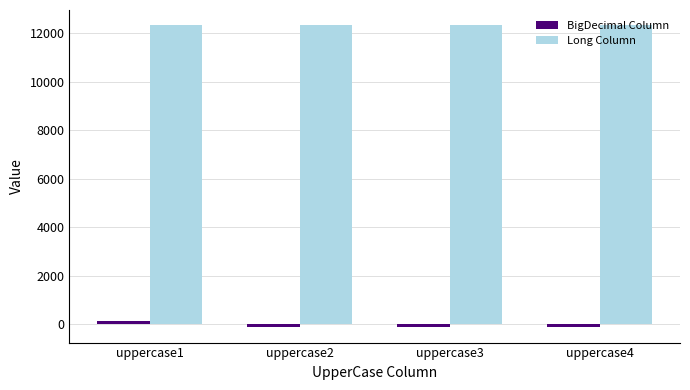

The value of Long Column at uppercase2 is 5842.7. True or false?

False